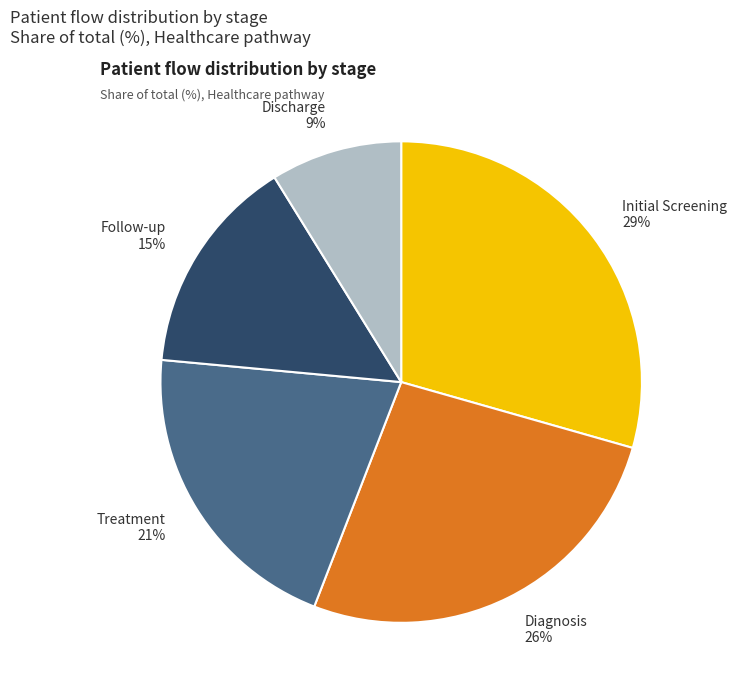

True or false: Diagnosis accounts for 38% of the total.

False